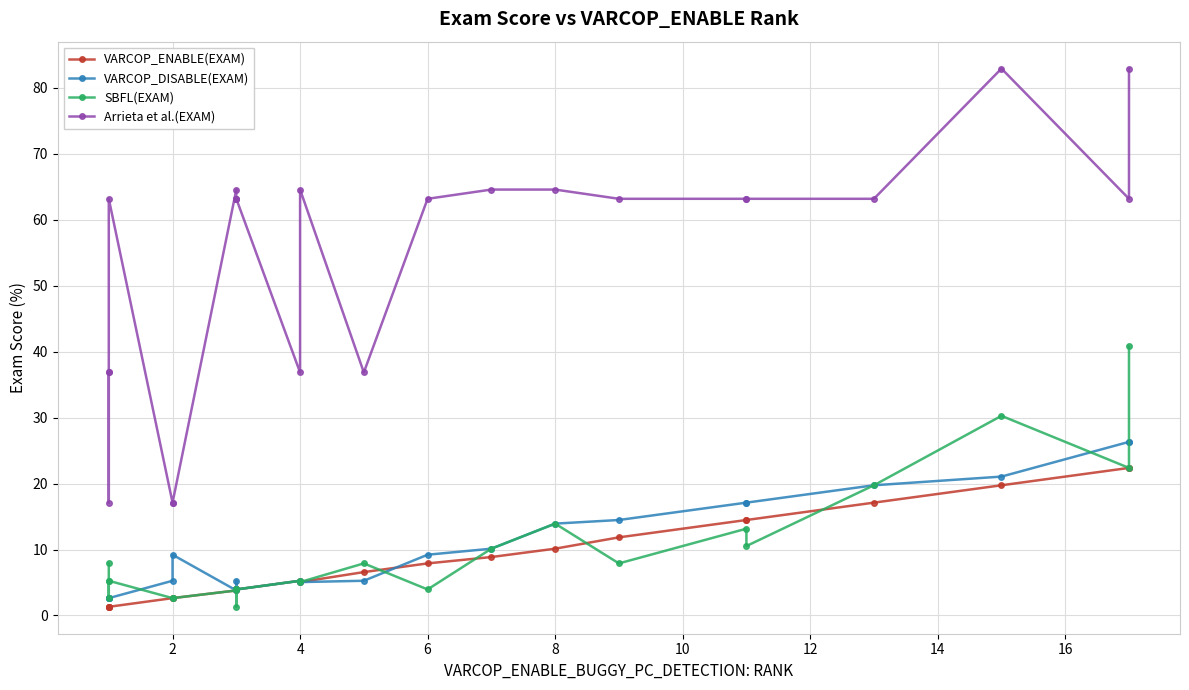

True or false: Arrieta et al.(EXAM) and VARCOP_ENABLE(EXAM) intersect in this chart.

False